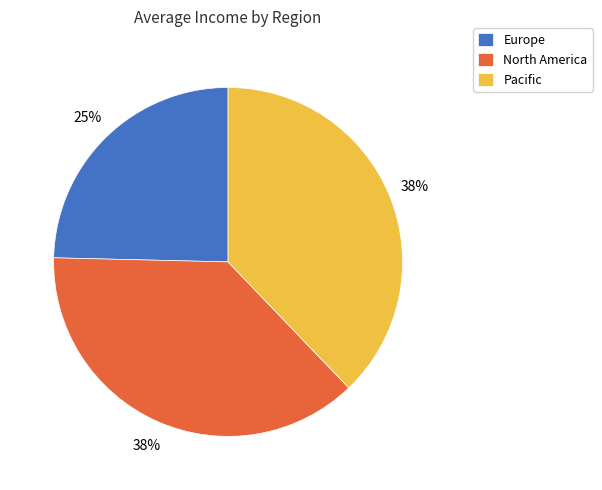

The Pacific slice represents 38% of the pie. True or false?

True